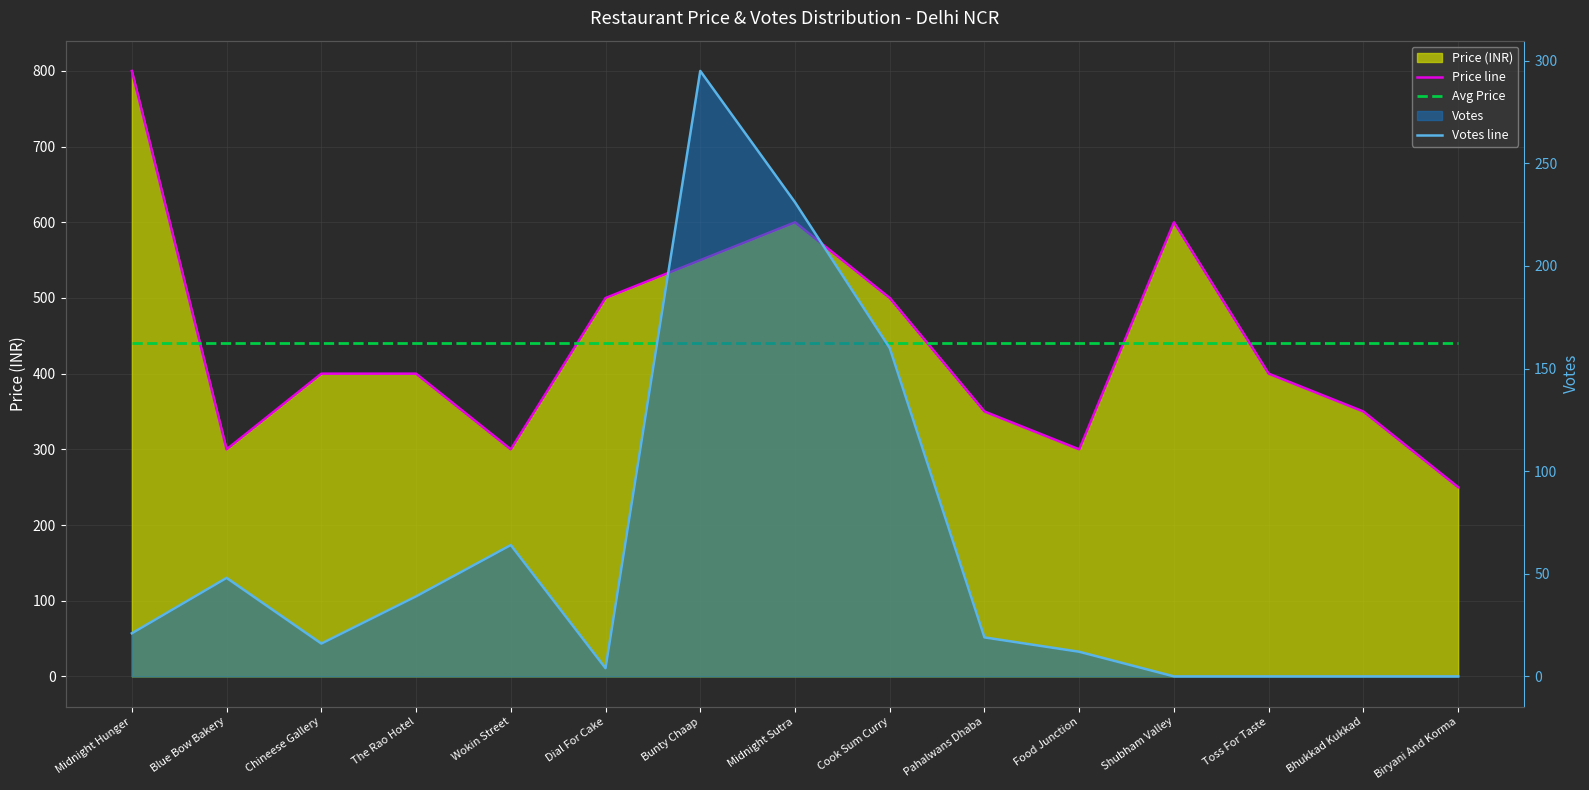

What value does the Avg Price series have at Midnight Sutra?

440